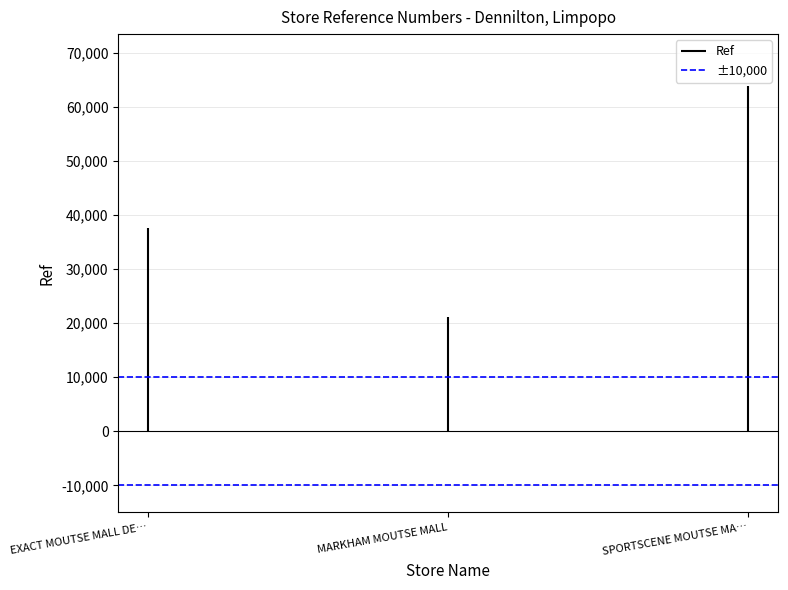

At which category does the chart reach its minimum across all series?

EXACT MOUTSE MALL DE…